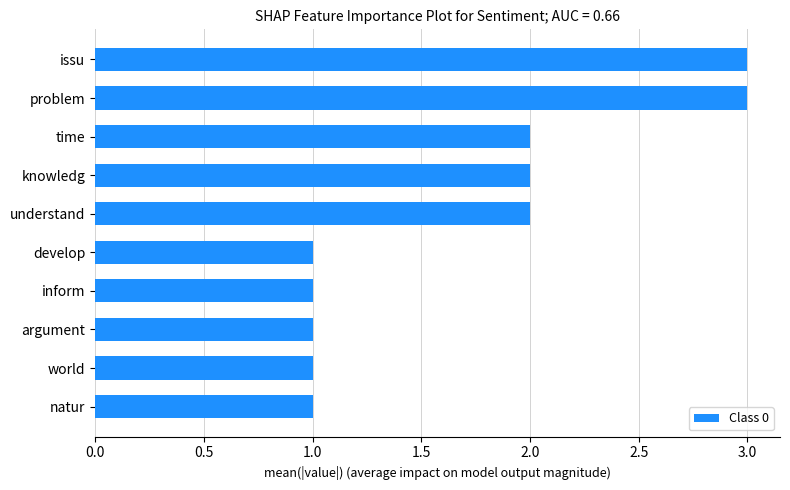

The chart shows a value of 1 at world. True or false?

True